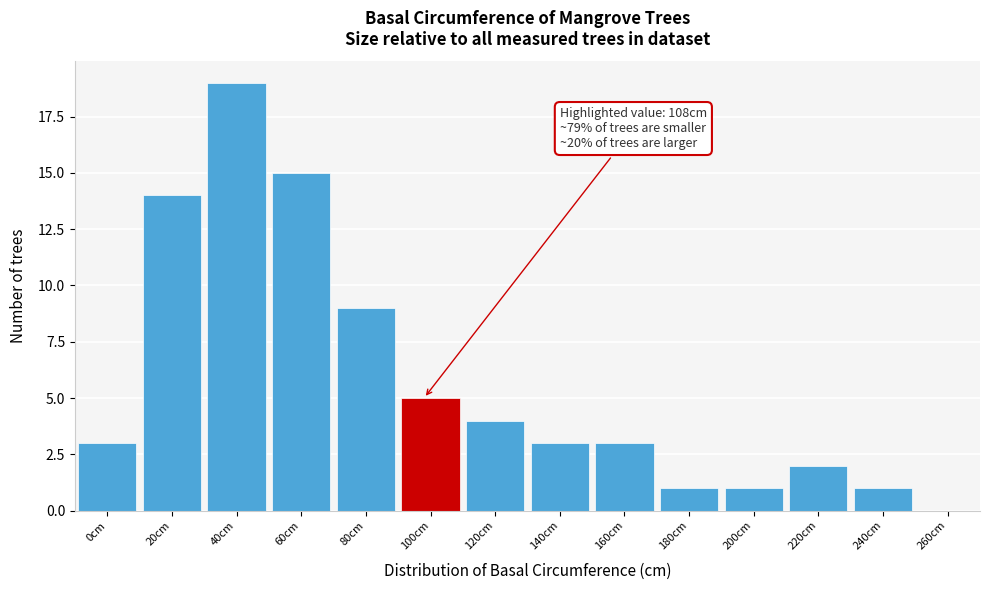

Reading left to right, extract all data points from this chart.

0cm=3	20cm=14	40cm=19	60cm=15	80cm=9	100cm=5	120cm=4	140cm=3	160cm=3	180cm=1	200cm=1	220cm=2	240cm=1	260cm=0